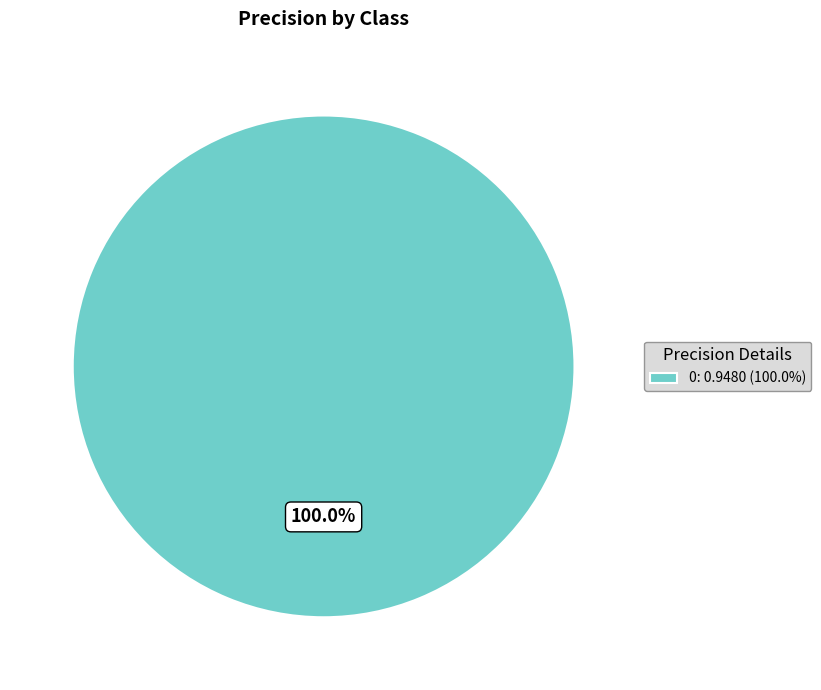

What is the majority slice?

0: 0.9480 (100.0%)